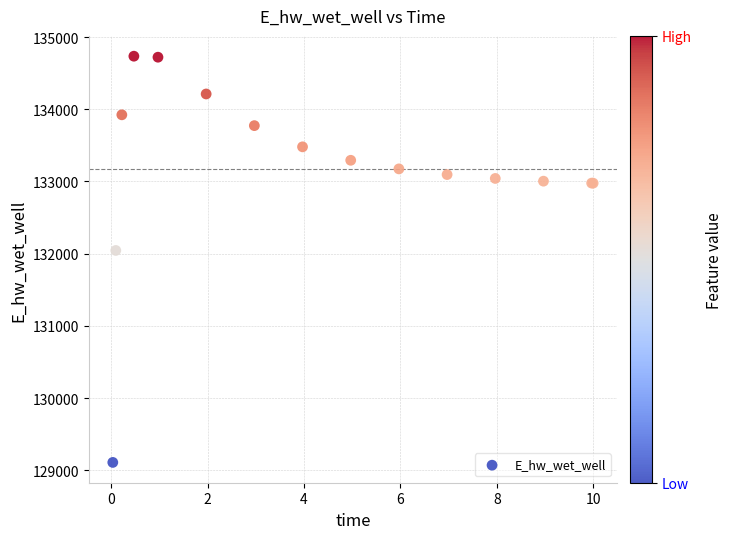

What Y value in the scatter plot is closest to 131922?

132044.8